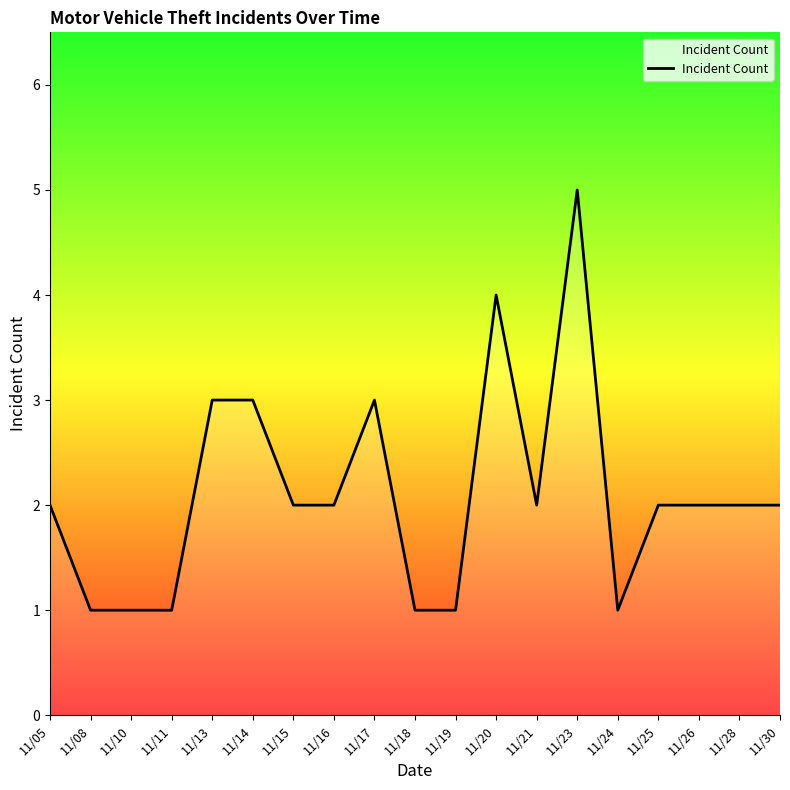

The chart shows a value of 3 at 11/15. True or false?

False